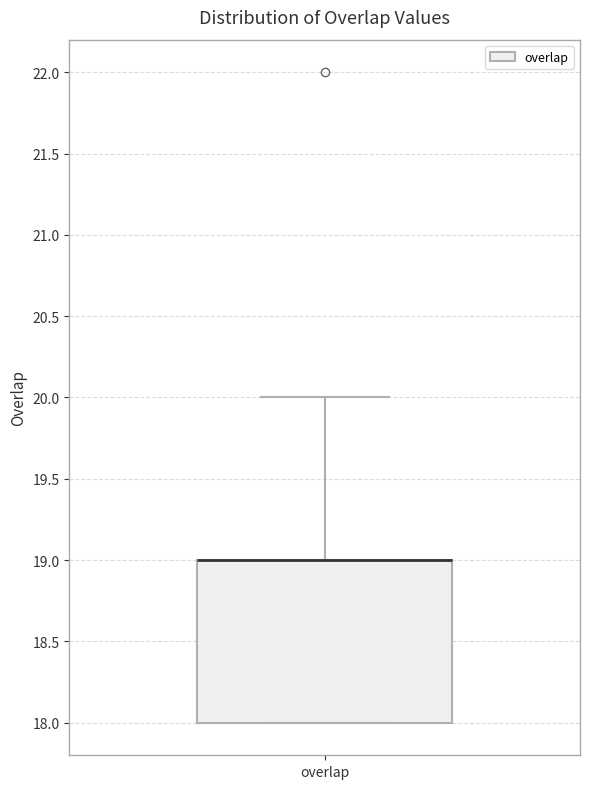

Read this box plot against the y-axis: the position of the median line, the range covered by the box, and the ends of both whiskers. The values are not printed on the chart, so give them approximately, as read against the axis.

median 19 (drawn on the box's upper edge), box 18 to 19, whiskers 18 to 20